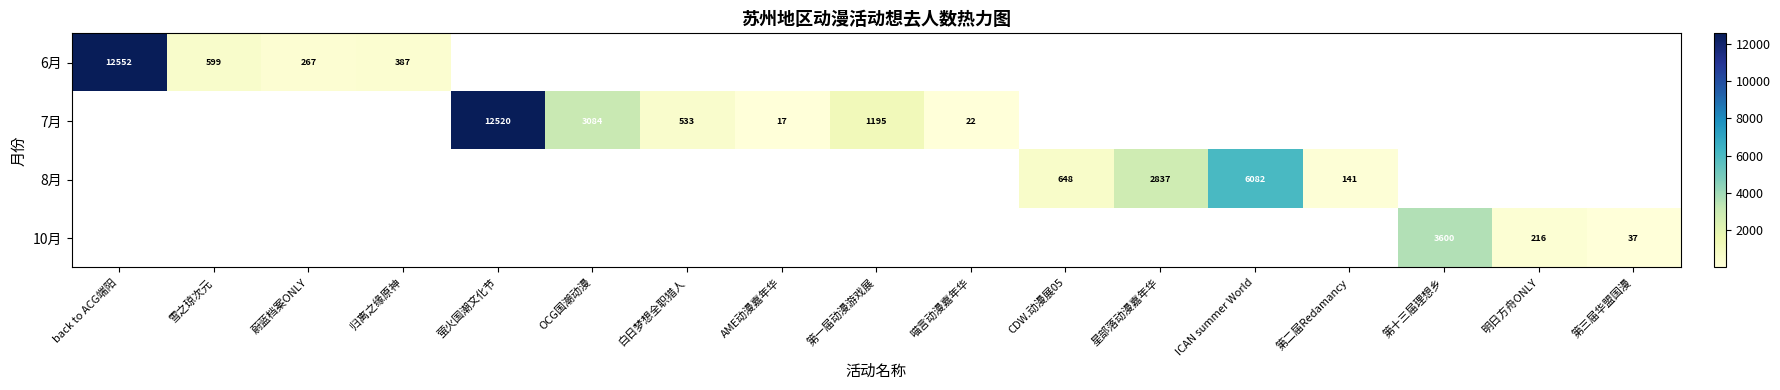

How many series are shown in this chart?

4